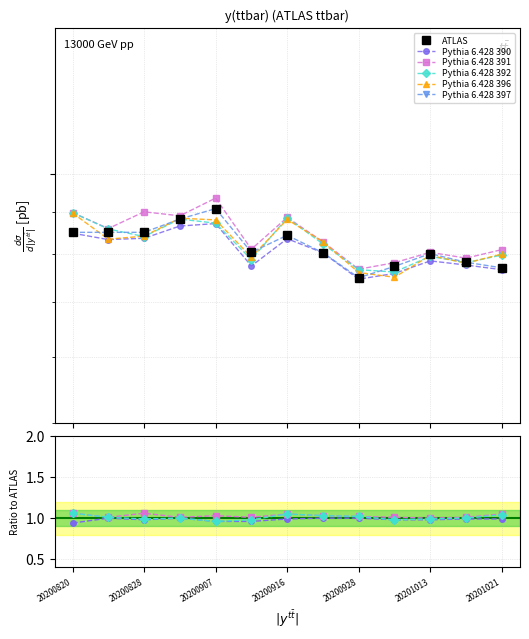

Does the chart display data point markers on the line(s)?

Yes